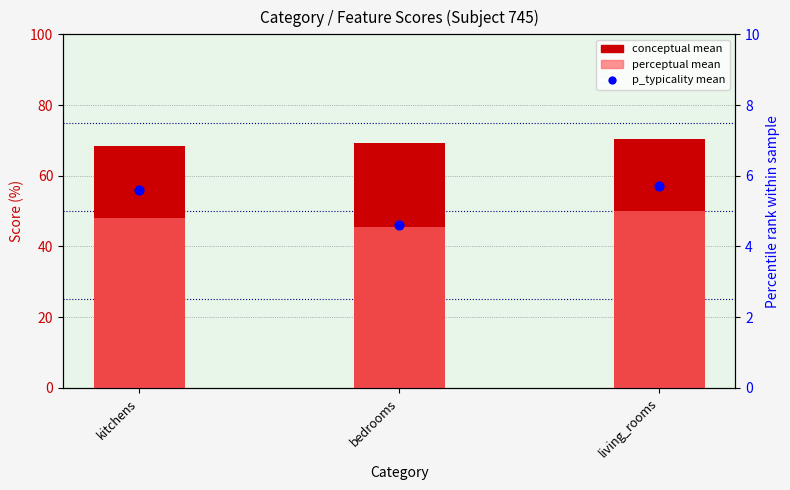

Which series has the largest Y range (max minus min)?

perceptual mean